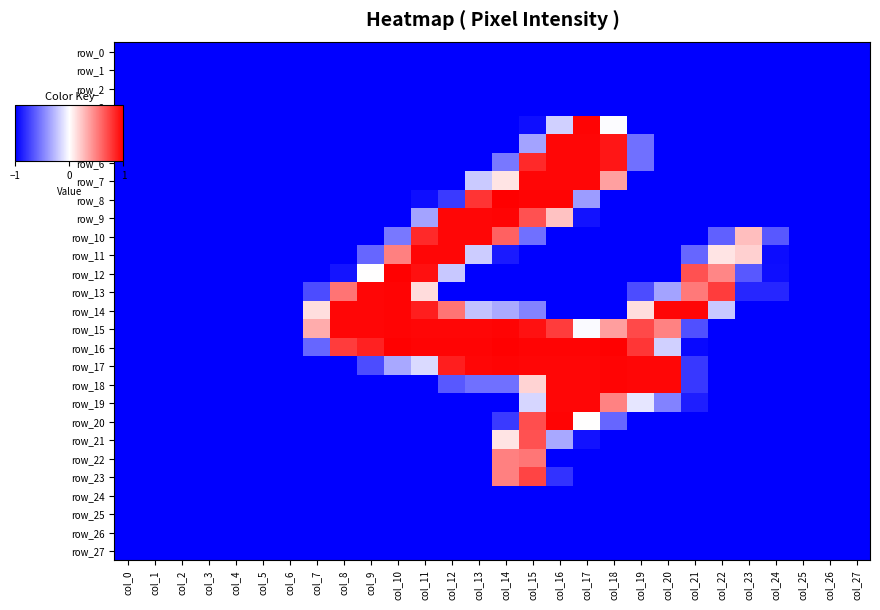

What is the difference between the maximum and minimum values in the row_15 series?

2.0